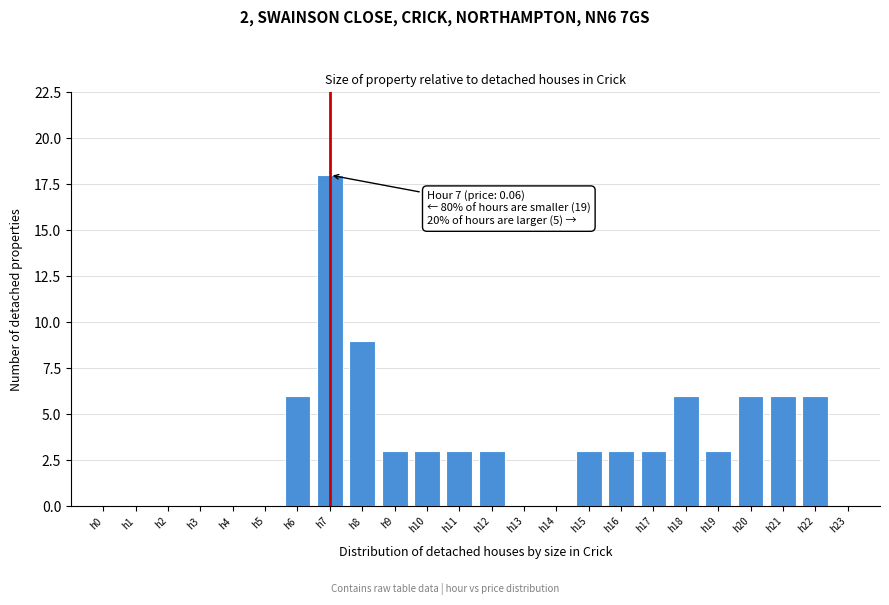

Reading left to right, what are all the values shown in this chart?

h0=0	h1=0	h2=0	h3=0	h4=0	h5=0	h6=6	h7=18	h8=9	h9=3	h10=3	h11=3	h12=3	h13=0	h14=0	h15=3	h16=3	h17=3	h18=6	h19=3	h20=6	h21=6	h22=6	h23=0